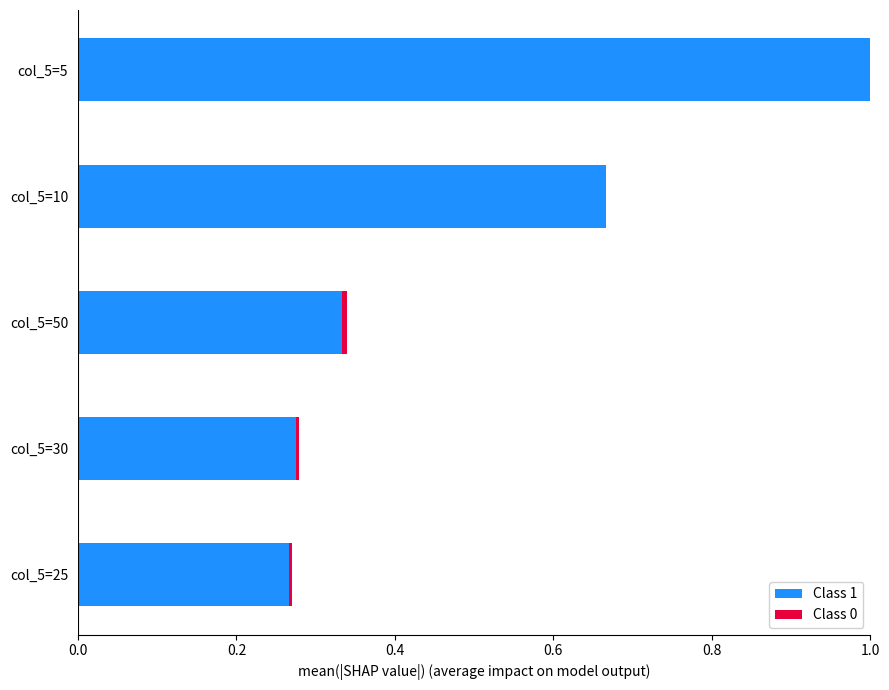

The value of Class 1 at col_5=30 is 0.4. True or false?

False